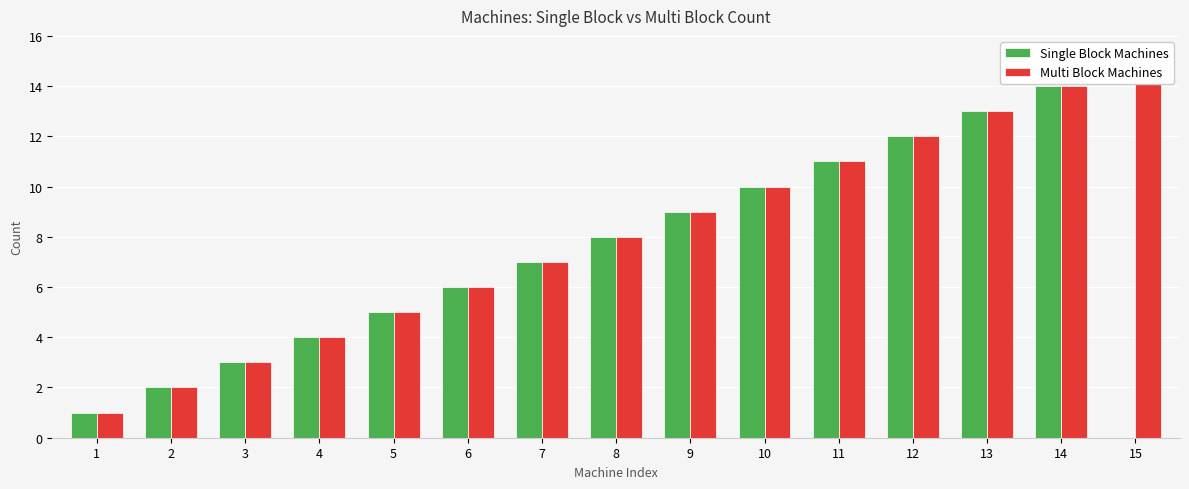

At how many categories does at least one series exceed 0?

15